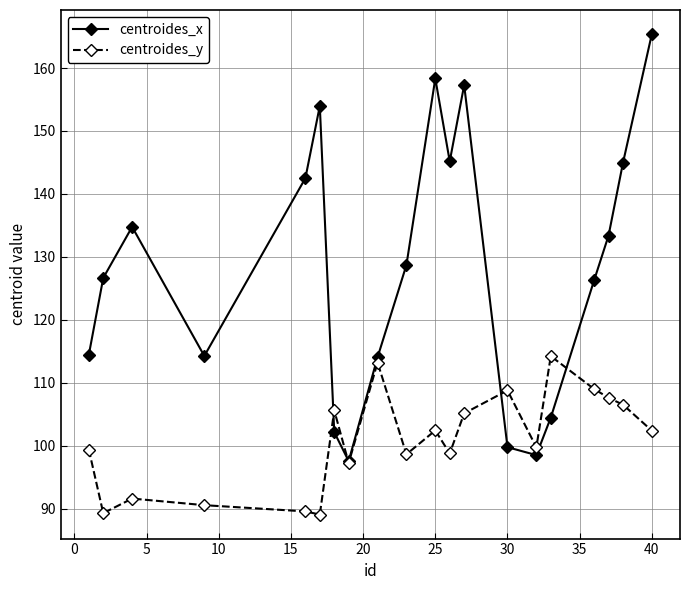

Does the chart have visible grid lines?

Yes